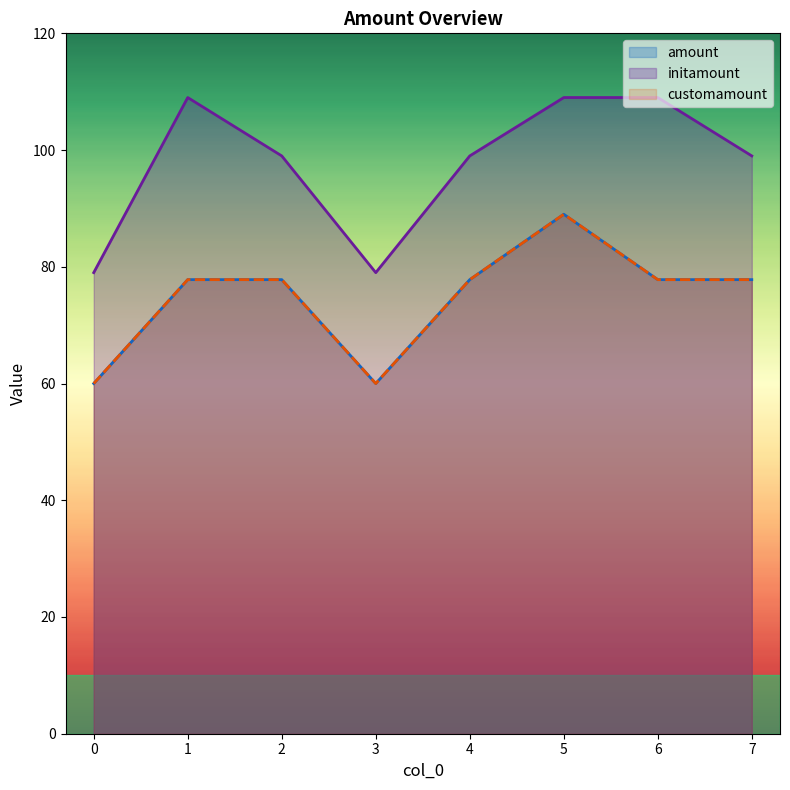

Rank the series at 3 from highest to lowest value.

initamount, amount, customamount